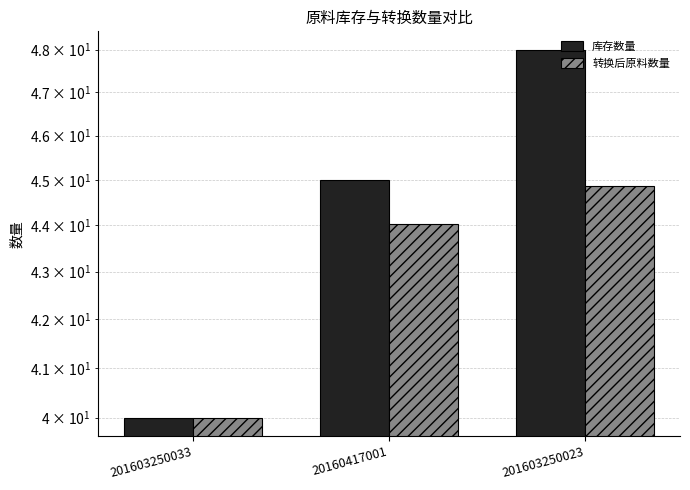

What are all the series names shown in the legend?

库存数量, 转换后原料数量